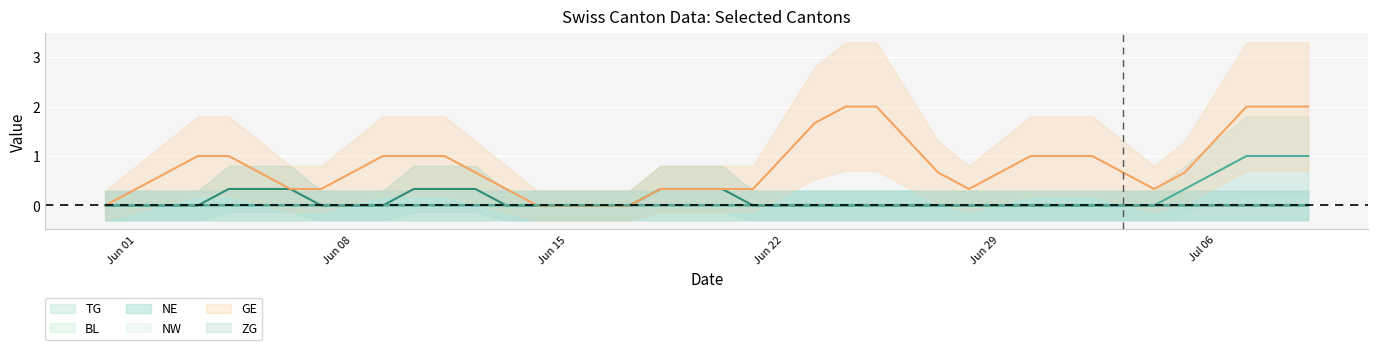

Is this an area chart (filled region under the line)?

No